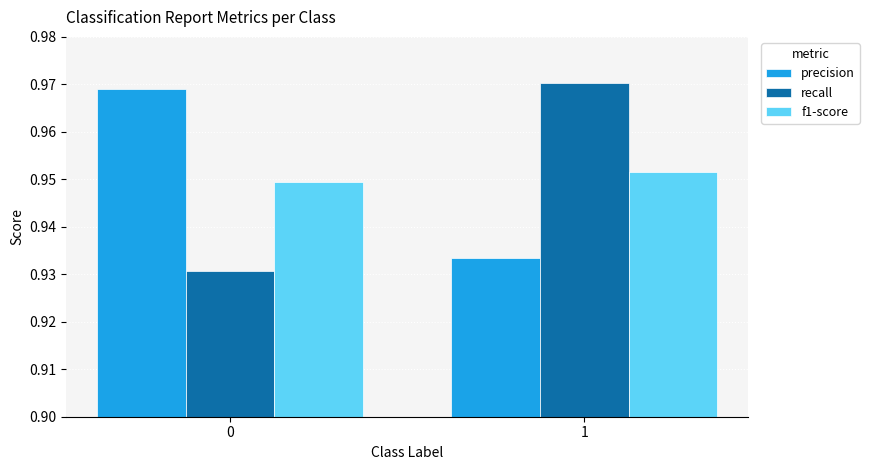

True or false: f1-score has a value of 0.5 at 0.

False